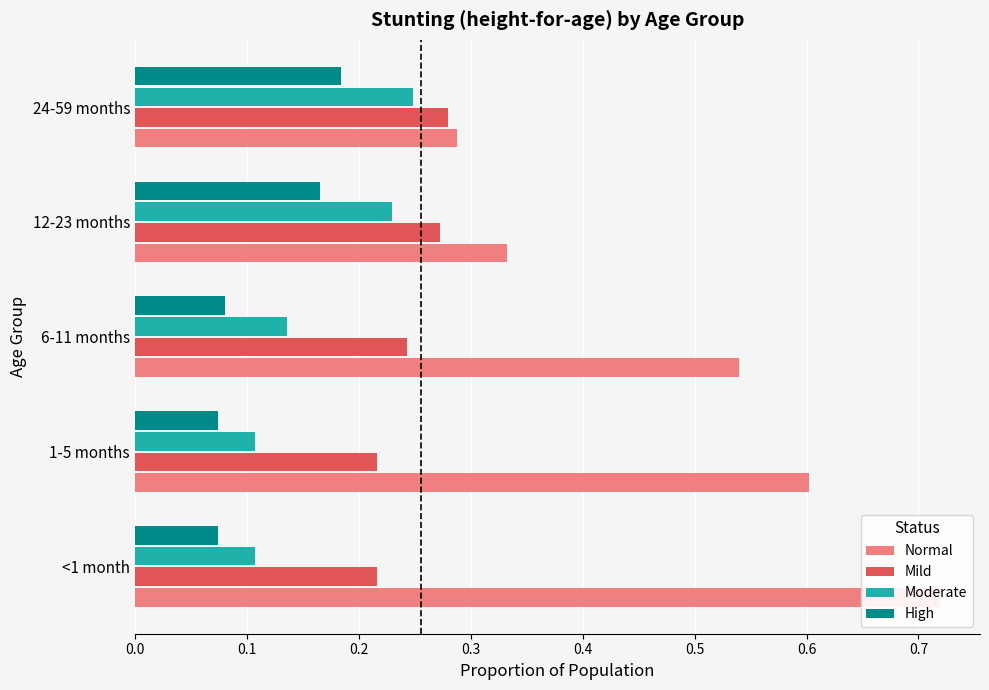

Reading left to right, extract all data points from this chart.

Normal: 0.7	0.6	0.5	0.3	0.3
Mild: 0.2	0.2	0.2	0.3	0.3
Moderate: 0.1	0.1	0.1	0.2	0.2
High: 0.1	0.1	0.1	0.2	0.2